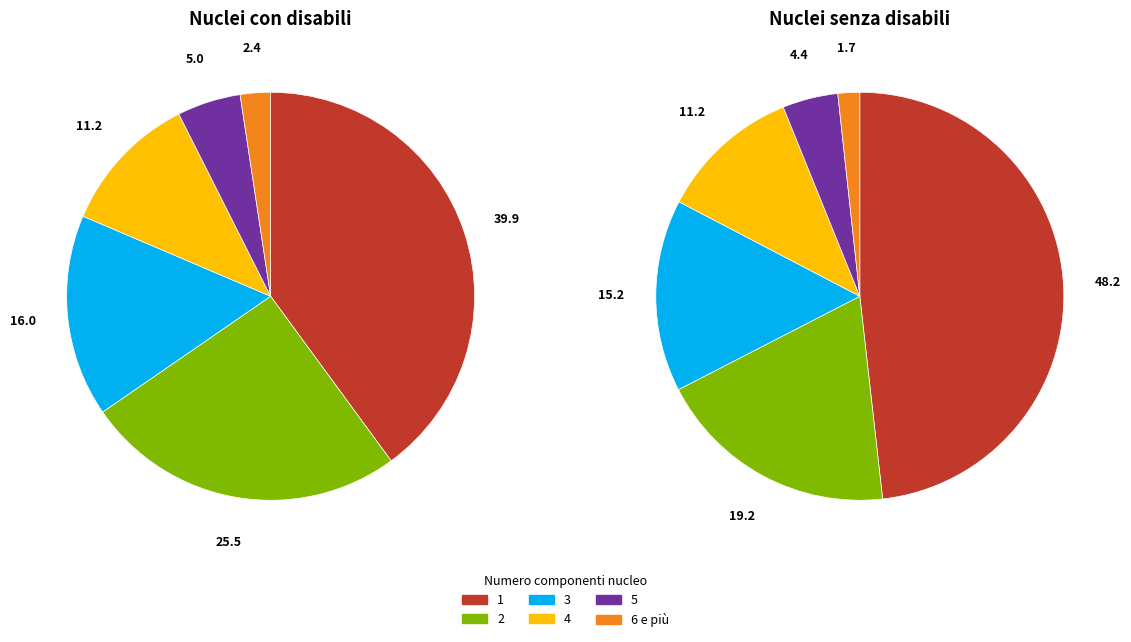

What is the largest slice in the pie chart?

1